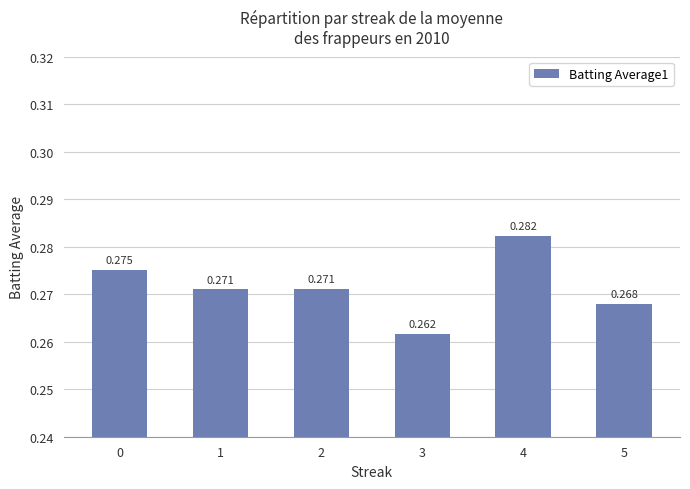

What is the average value?

0.3